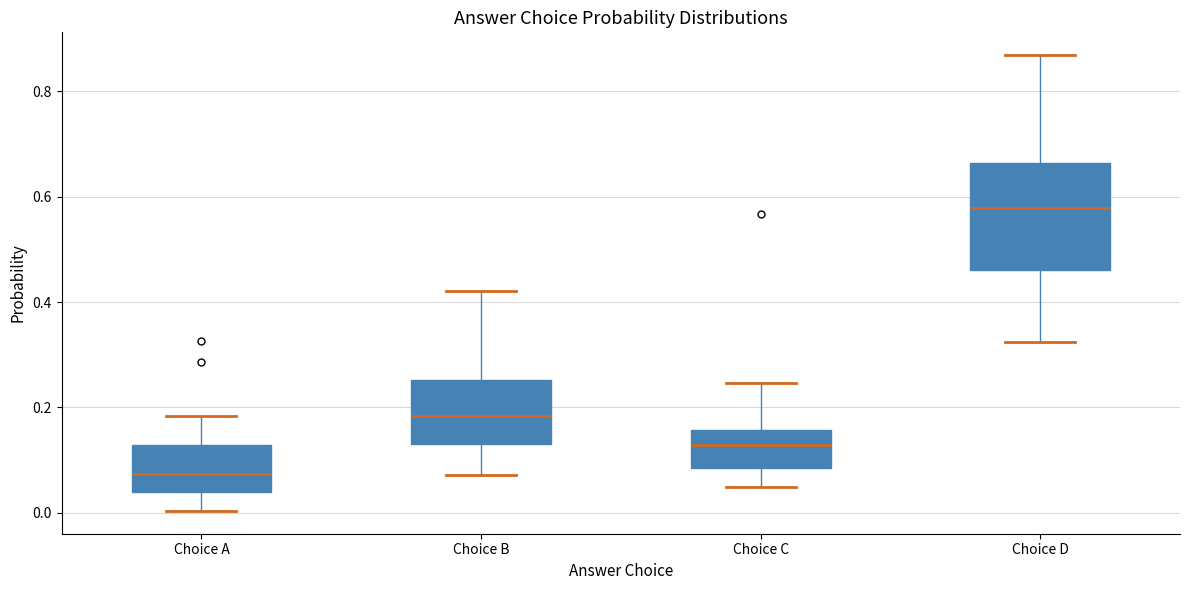

Where is the lower edge of the box for Choice D on the y-axis? The values are not printed on the chart, so give them approximately, as read against the axis.

0.46